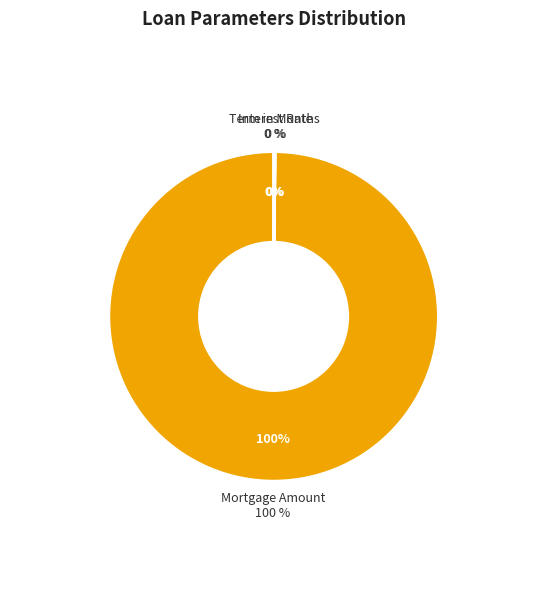

How many slices are in this pie chart?

3